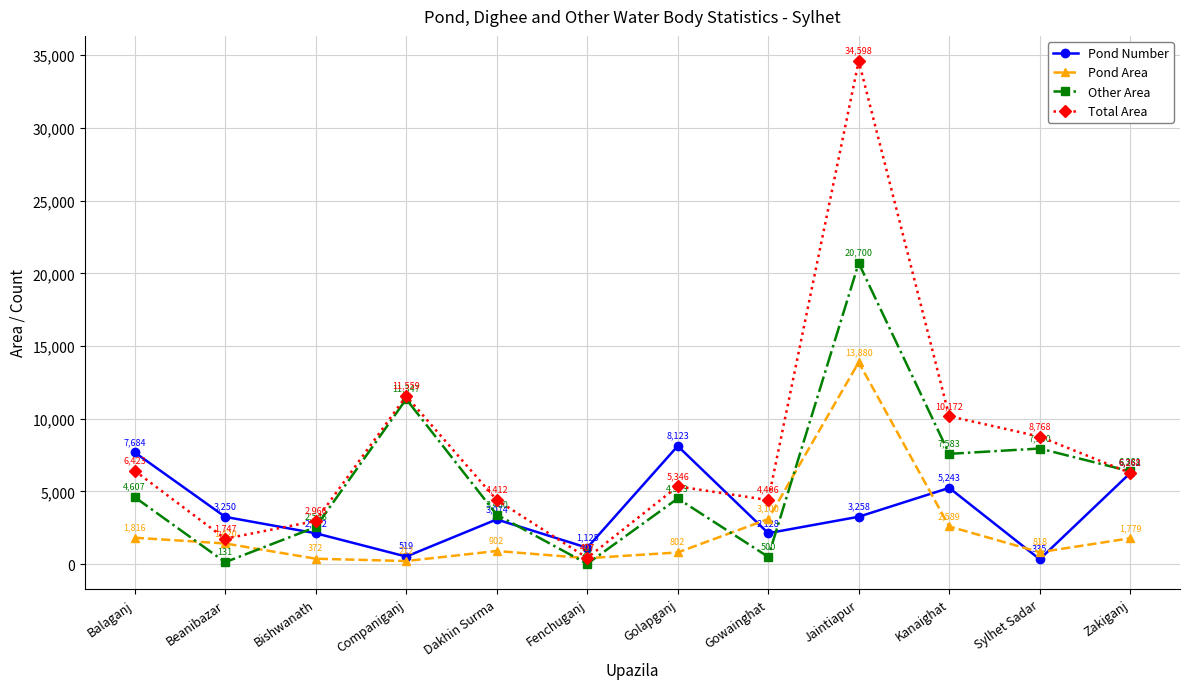

At Bishwanath, list the series in order from largest to smallest.

Total Area, Other Area, Pond Number, Pond Area